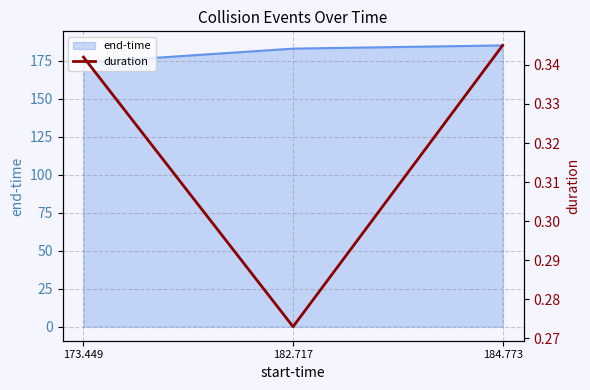

At which category does the chart reach its peak across all series?

184.773